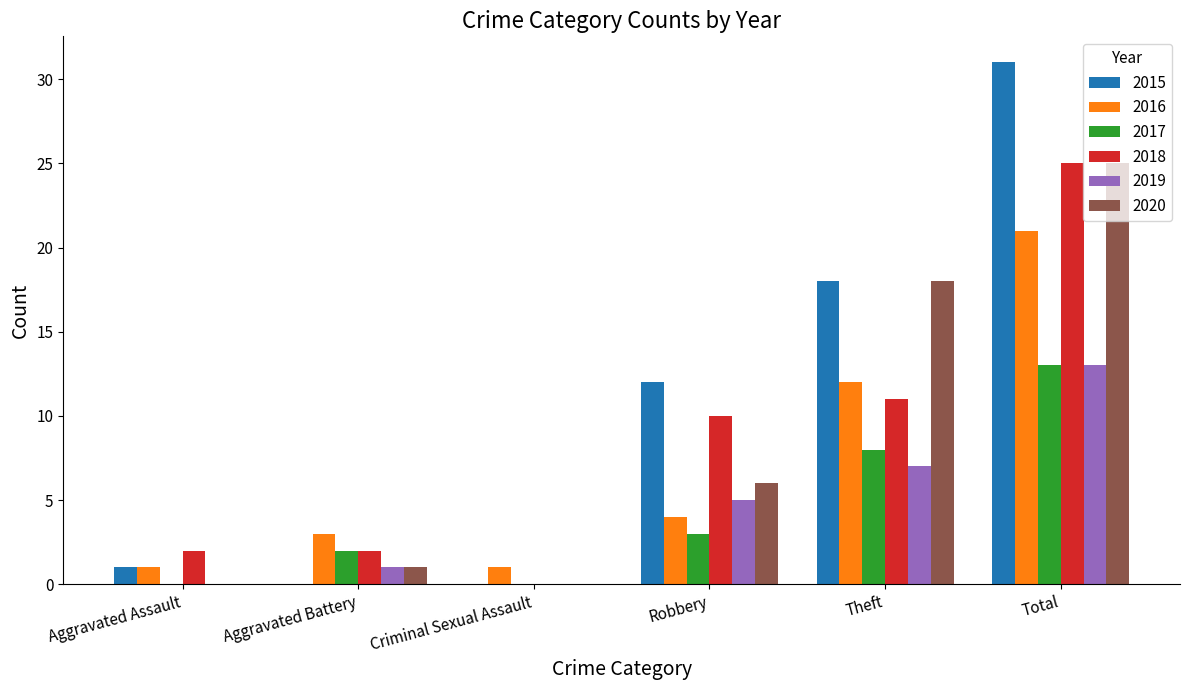

Which series has the largest range (max minus min)?

2015